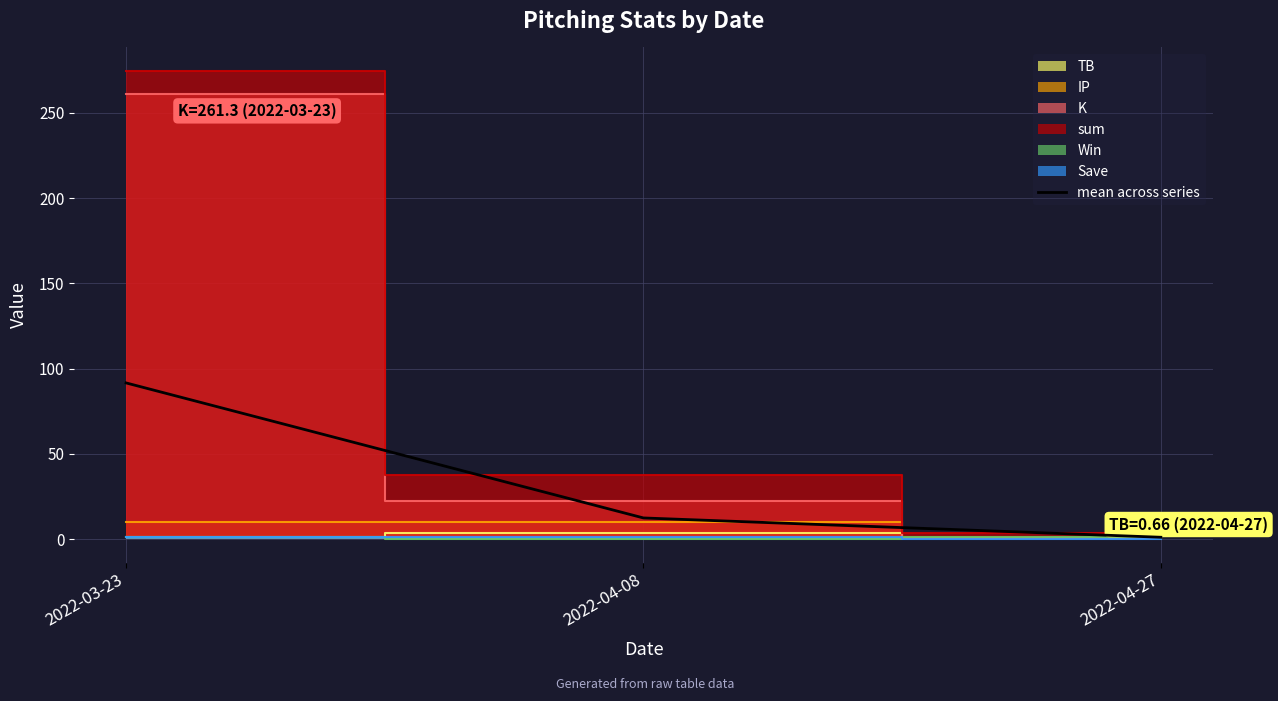

What is the difference between the second highest and minimum values?

11.3